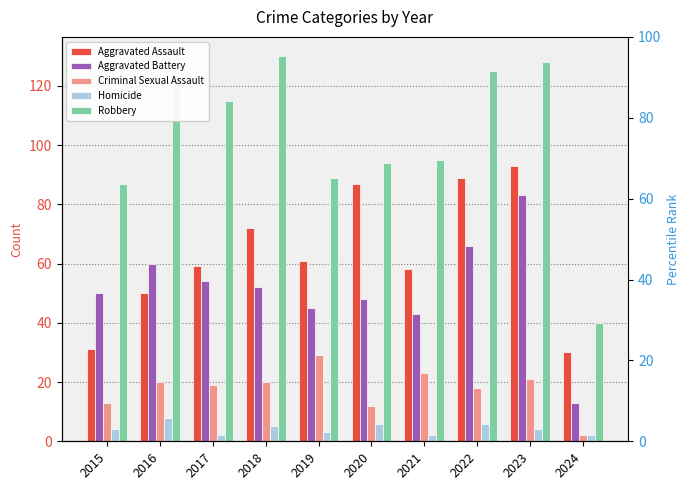

What is the total value across all series at 2022?

304